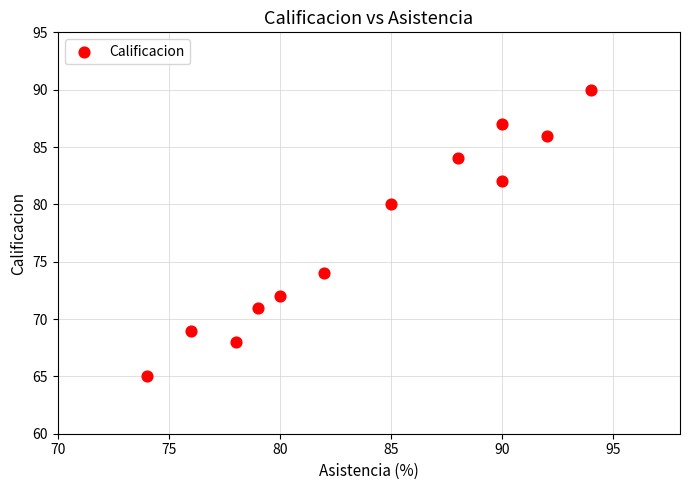

What is the range of Y values (max minus min)?

25